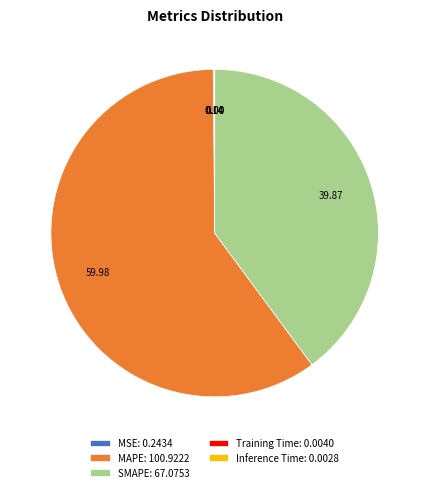

Which has a higher value, SMAPE: 67.0753 or MAPE: 100.9222?

MAPE: 100.9222